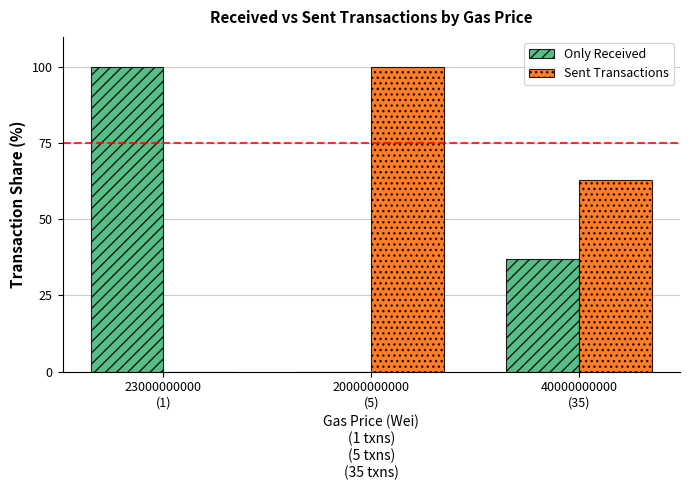

Which series has the largest total across all categories?

Sent Transactions